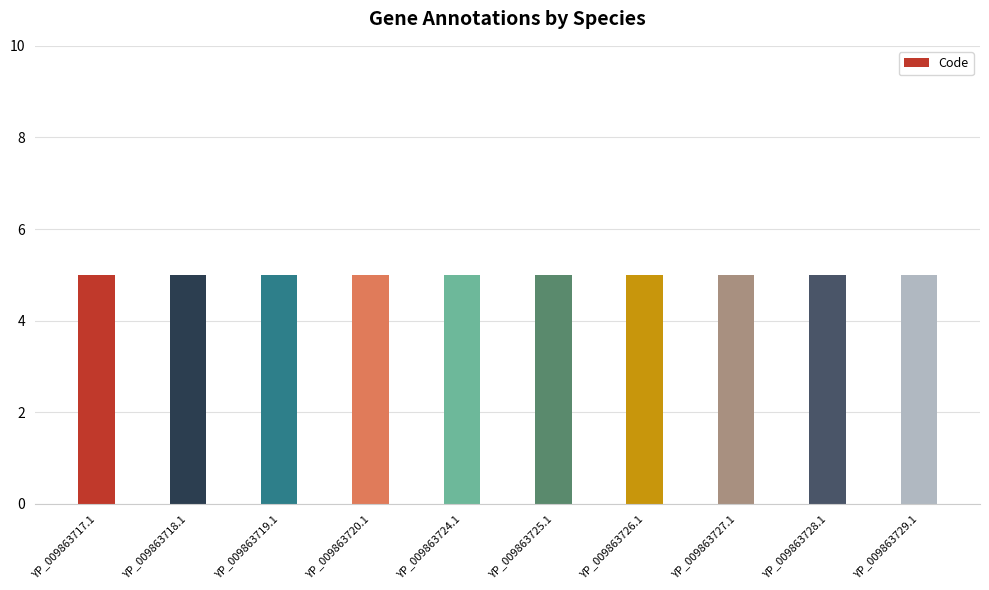

Are the bars horizontal?

No